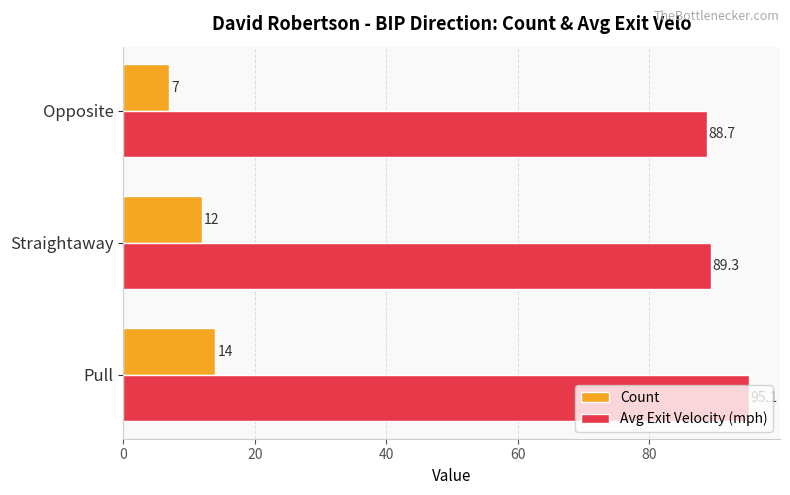

Which series has the largest range (max minus min)?

Count